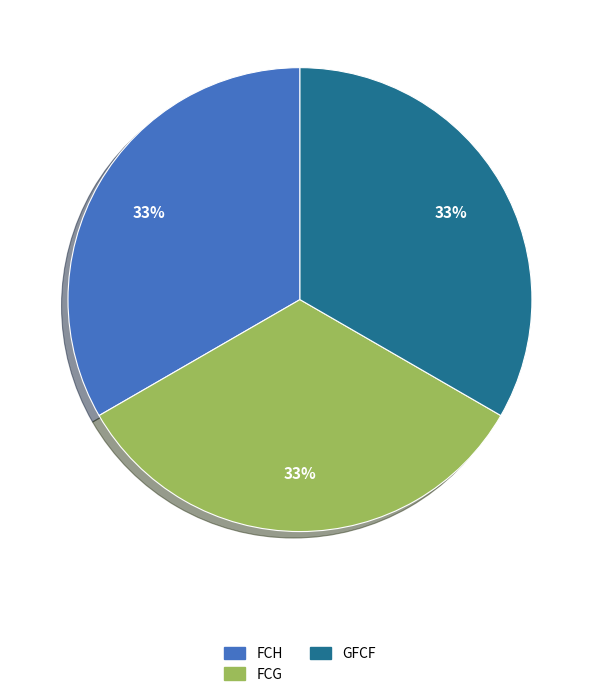

True or false: FCG accounts for 28% of the total.

False